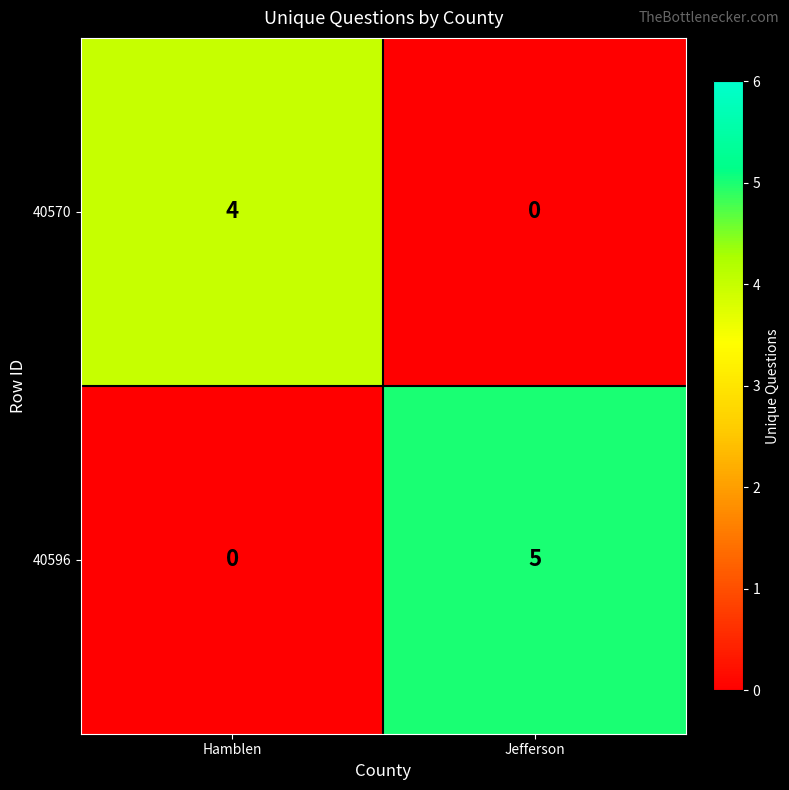

Reading left to right, what are all the values shown in this chart?

40570: 4	0
40596: 0	5